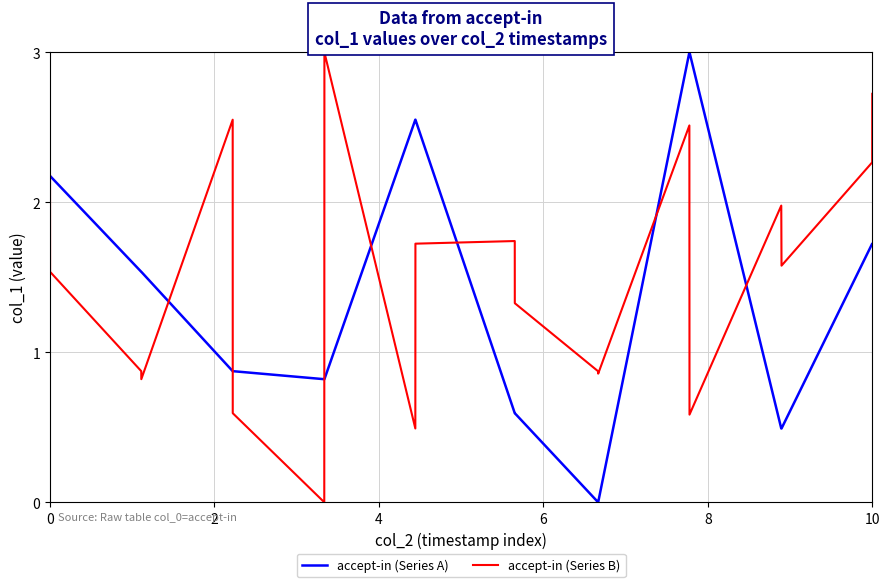

Is this an area chart (filled region under the line)?

No